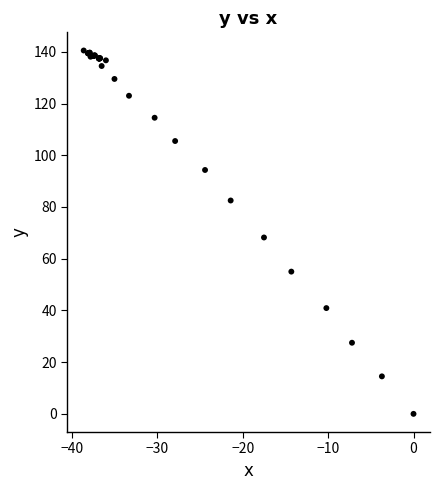

What Y value in the scatter plot is closest to 70?

68.2